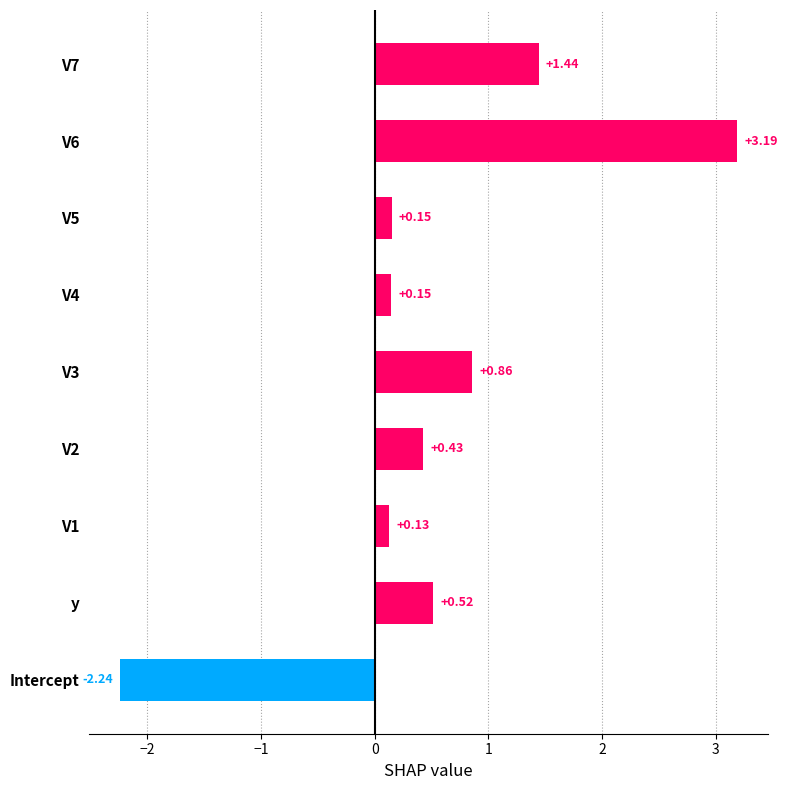

How many values are above zero?

8